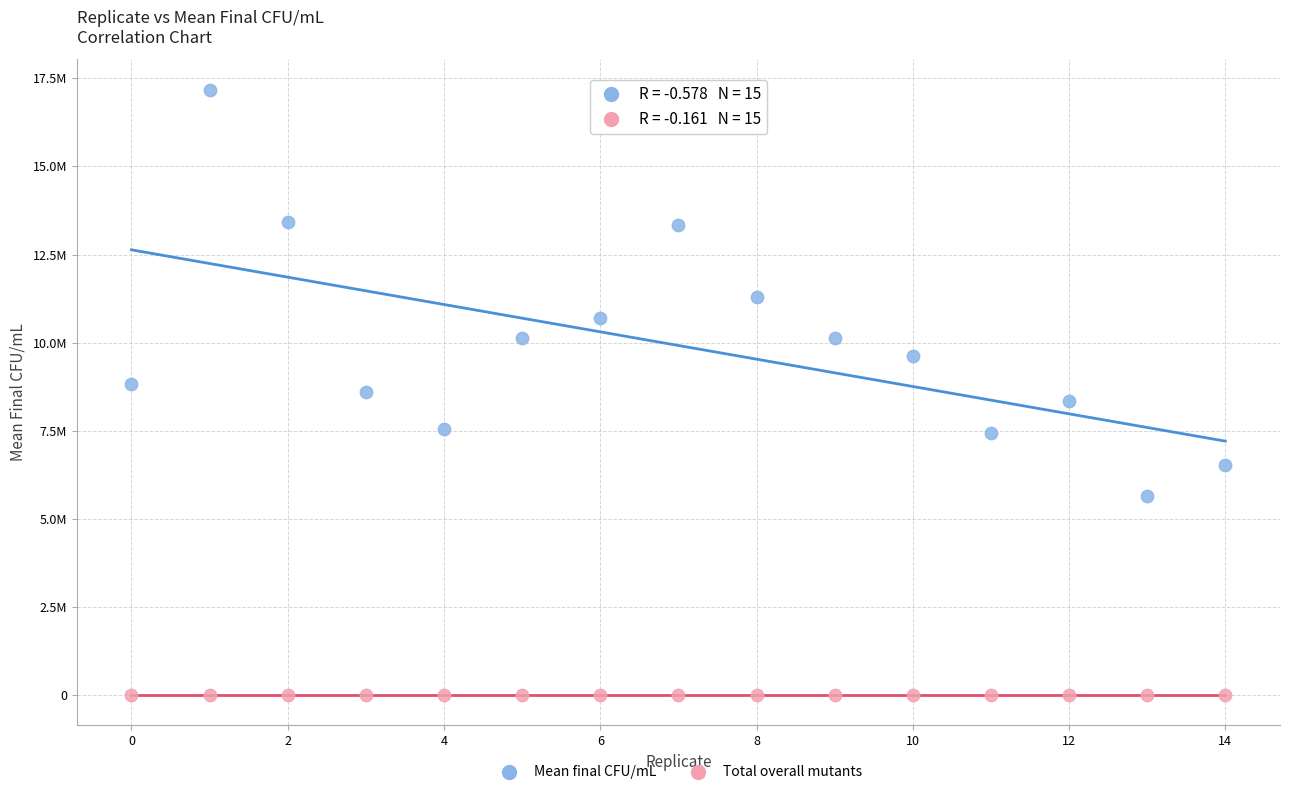

Which series has the widest spread of Y values?

Mean final CFU/mL